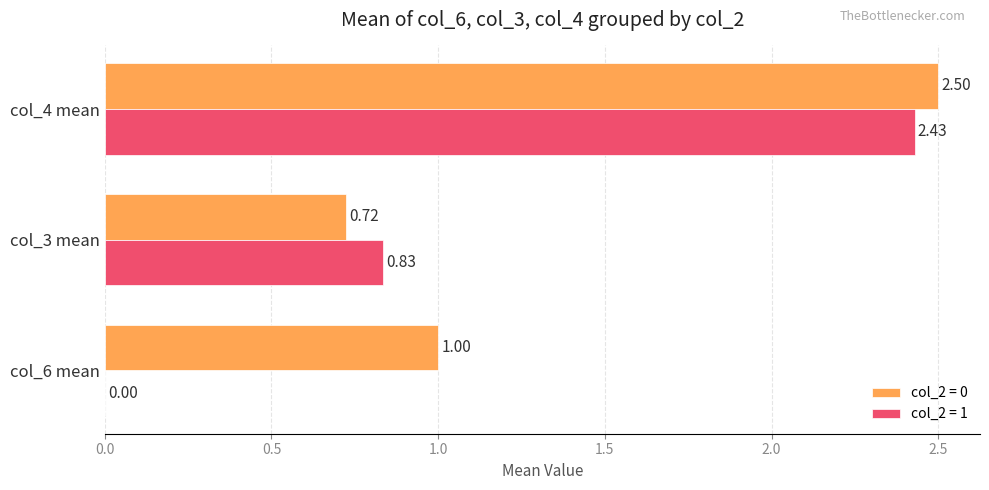

Which series has the largest total across all categories?

col_2 = 0